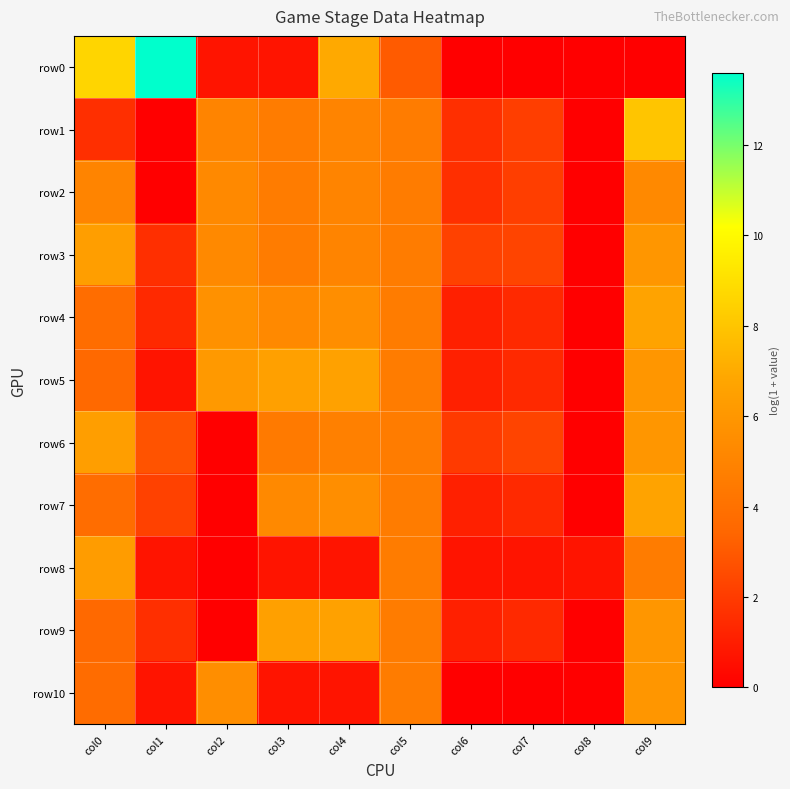

Reading left to right, list all the values displayed in this chart.

row0: col0=8.6	col1=13.6	col2=0.7	col3=0.7	col4=6.9	col5=3.0	col6=0.0	col7=0.0	col8=0.0	col9=0.0
row1: col0=1.6	col1=0.0	col2=5.0	col3=4.6	col4=5.0	col5=4.6	col6=1.6	col7=2.1	col8=0.0	col9=8.0
row2: col0=5.0	col1=0.0	col2=5.3	col3=4.6	col4=5.0	col5=4.6	col6=1.6	col7=2.1	col8=0.0	col9=5.3
row3: col0=6.4	col1=1.6	col2=5.3	col3=4.6	col4=5.0	col5=4.6	col6=2.2	col7=2.3	col8=0.0	col9=6.0
row4: col0=3.8	col1=1.4	col2=5.7	col3=5.3	col4=5.5	col5=4.6	col6=1.1	col7=1.4	col8=0.0	col9=6.7
row5: col0=3.6	col1=0.7	col2=6.1	col3=6.5	col4=6.6	col5=4.6	col6=1.1	col7=1.4	col8=0.0	col9=6.0
row6: col0=6.4	col1=2.8	col2=0.0	col3=4.5	col4=4.8	col5=4.6	col6=1.9	col7=2.3	col8=0.0	col9=6.0
row7: col0=3.8	col1=2.2	col2=0.0	col3=5.3	col4=5.5	col5=4.6	col6=1.1	col7=1.4	col8=0.0	col9=6.7
row8: col0=6.3	col1=0.7	col2=0.0	col3=0.7	col4=0.7	col5=4.6	col6=0.7	col7=0.7	col8=0.7	col9=4.6
row9: col0=3.6	col1=1.6	col2=0.0	col3=6.5	col4=6.6	col5=4.6	col6=1.1	col7=1.4	col8=0.0	col9=6.0
row10: col0=3.7	col1=0.7	col2=5.5	col3=0.7	col4=0.7	col5=4.6	col6=0.0	col7=0.0	col8=0.0	col9=6.0